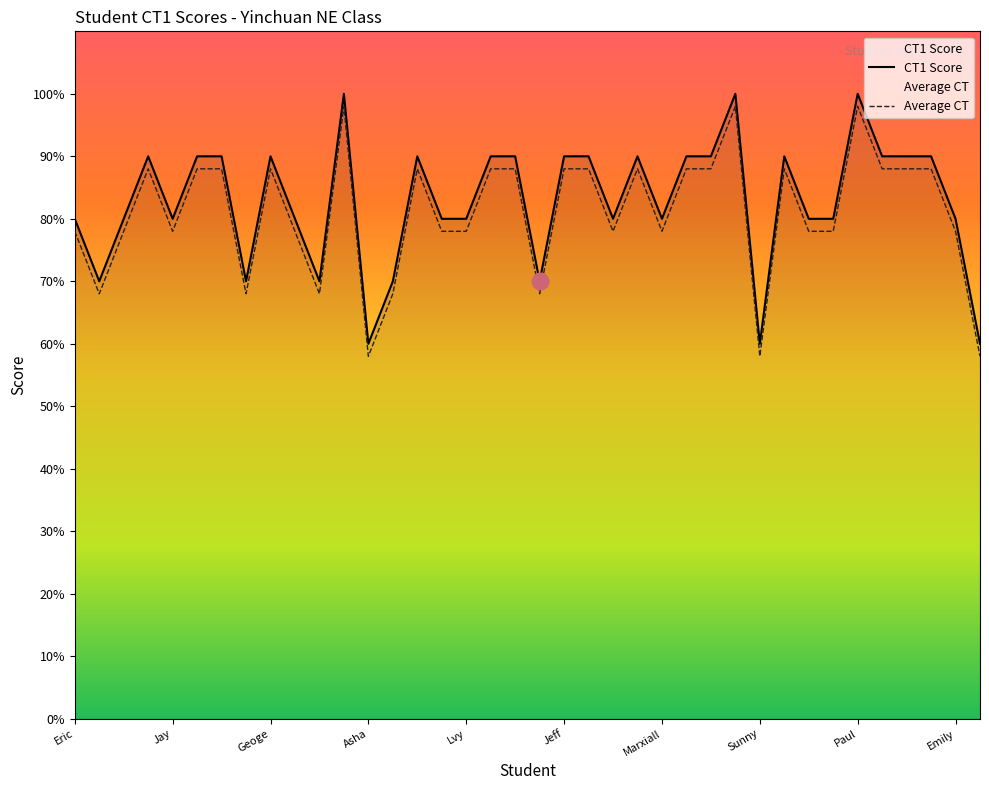

Is it true that CT1 Score equals 60 at Asha?

True